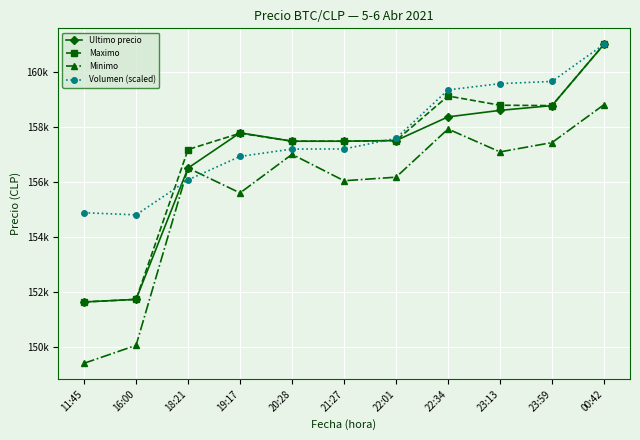

The value of Maximo at 16:00 is 151727.0. True or false?

True